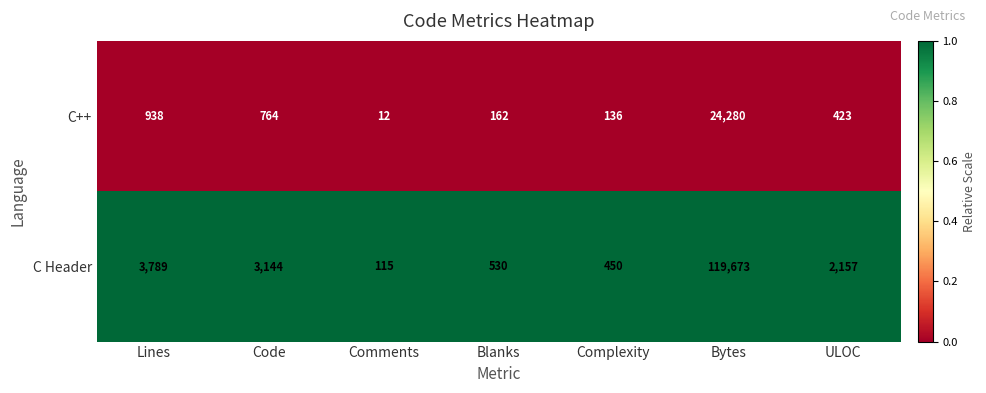

Rank the series by their maximum value, from lowest to highest.

C++, C Header